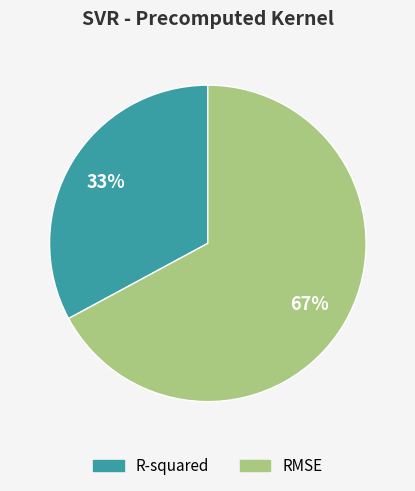

How many slices are in this pie chart?

2